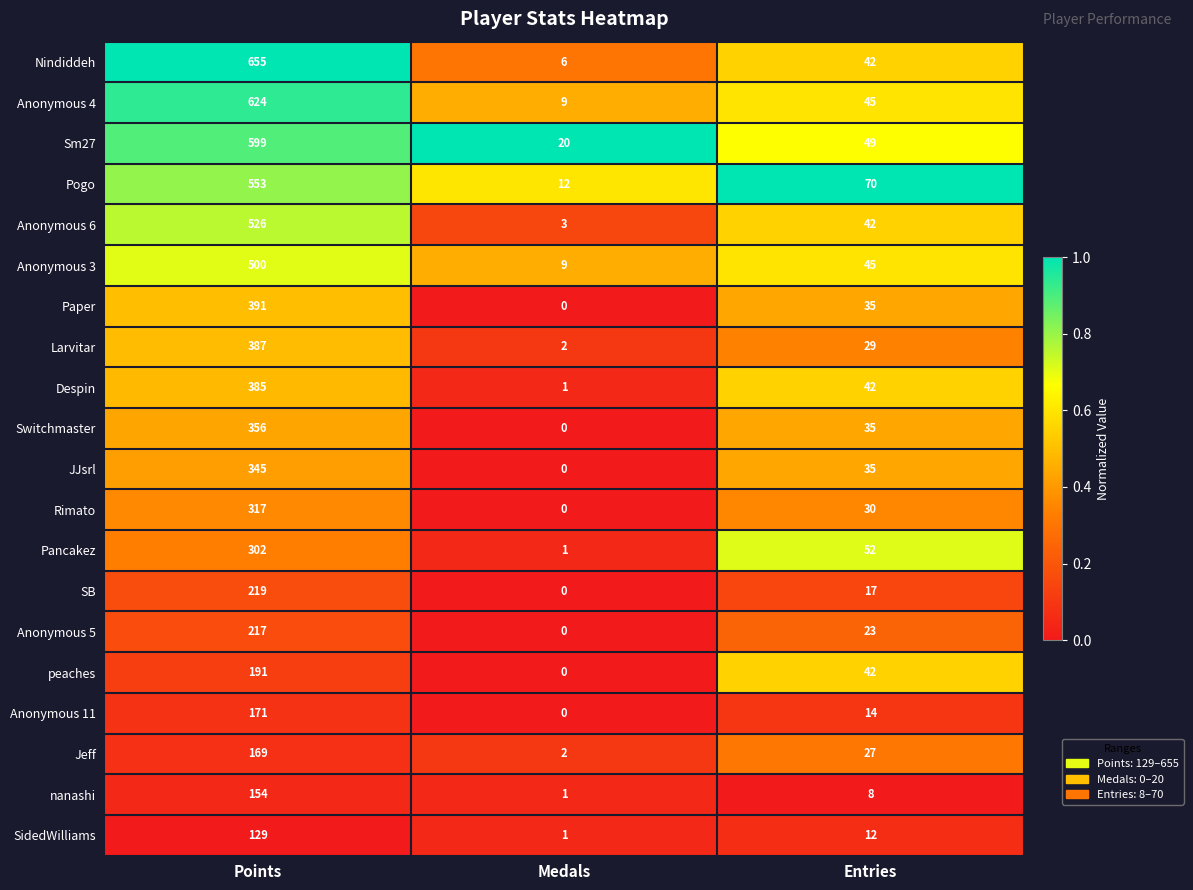

What is the sum of the Paper values at Points and Entries?

426